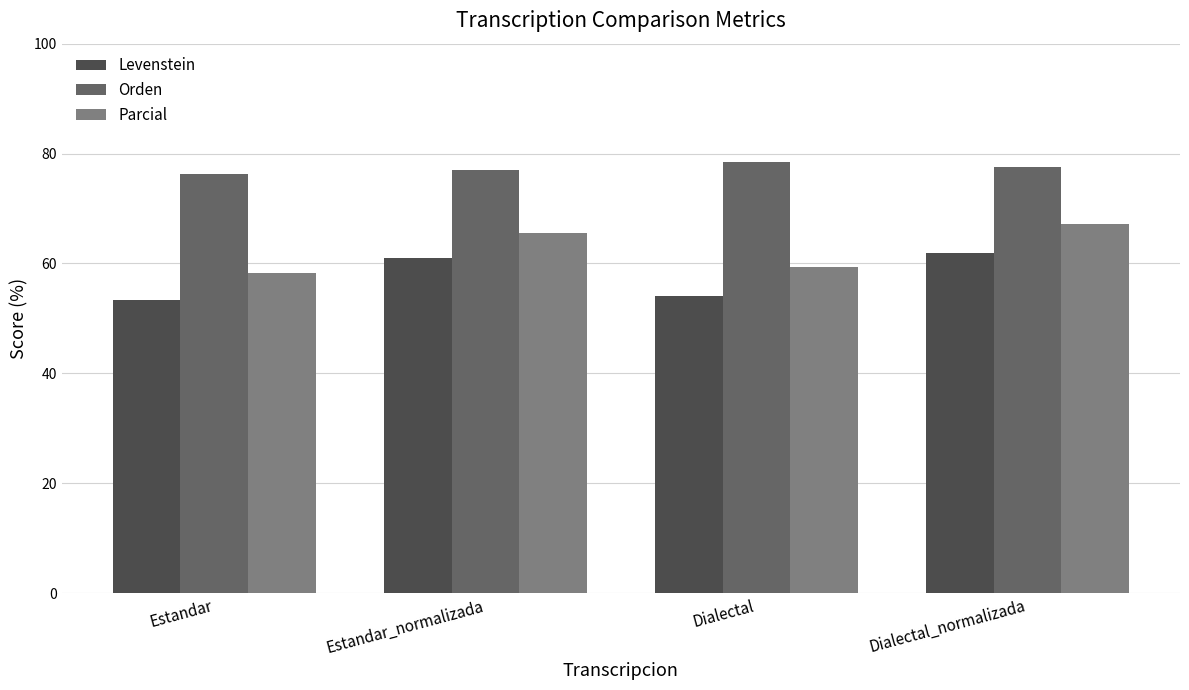

Which label corresponds to the largest value in the chart?

Dialectal